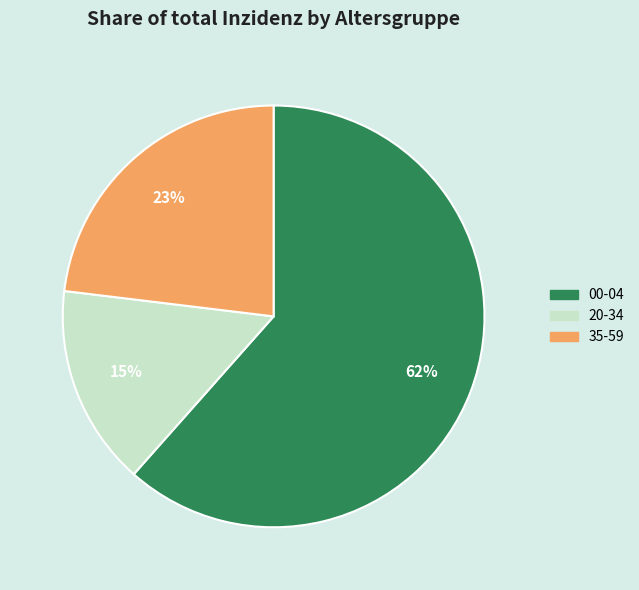

Is there any slice that represents more than half of the pie?

Yes